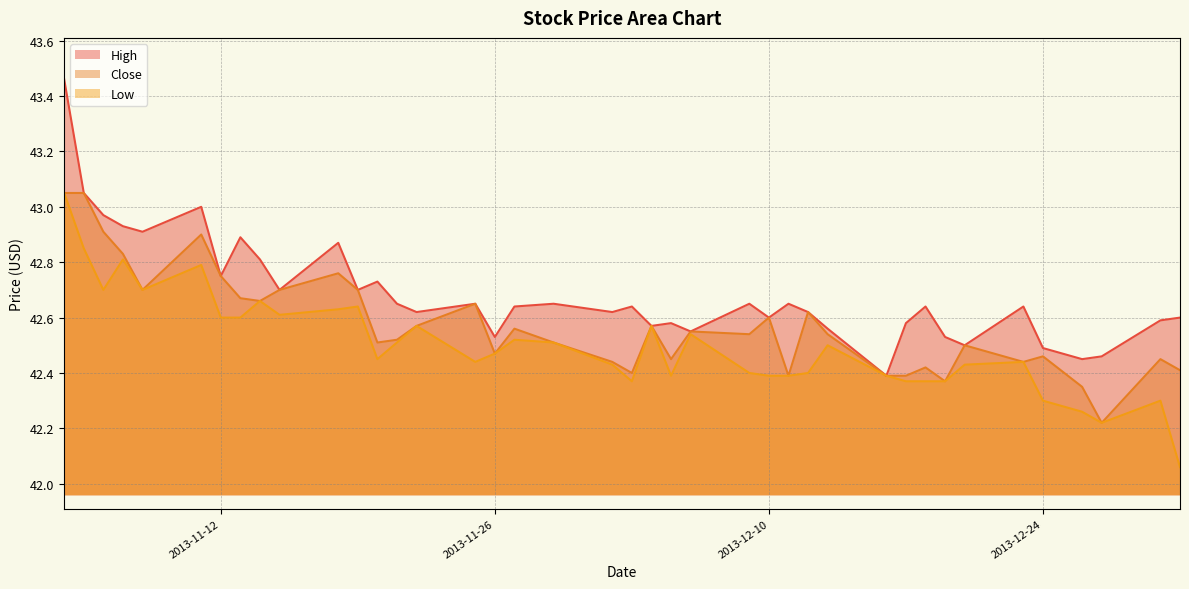

Which series has the largest range (max minus min)?

High